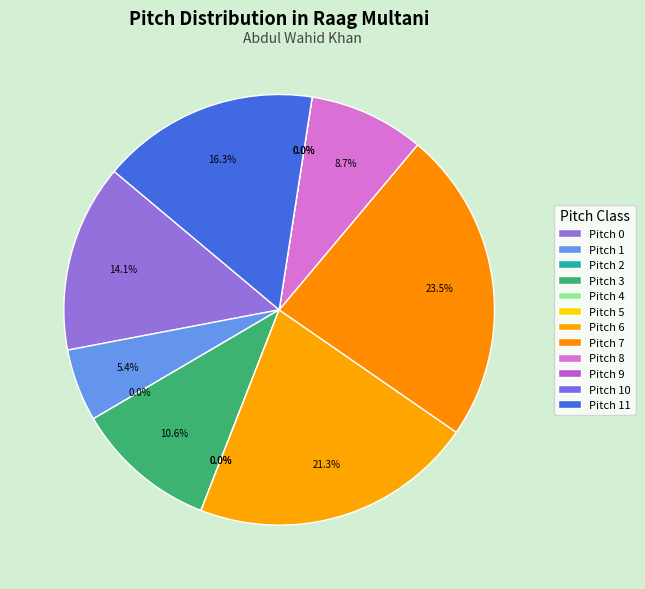

Count the number of slices in the pie.

12